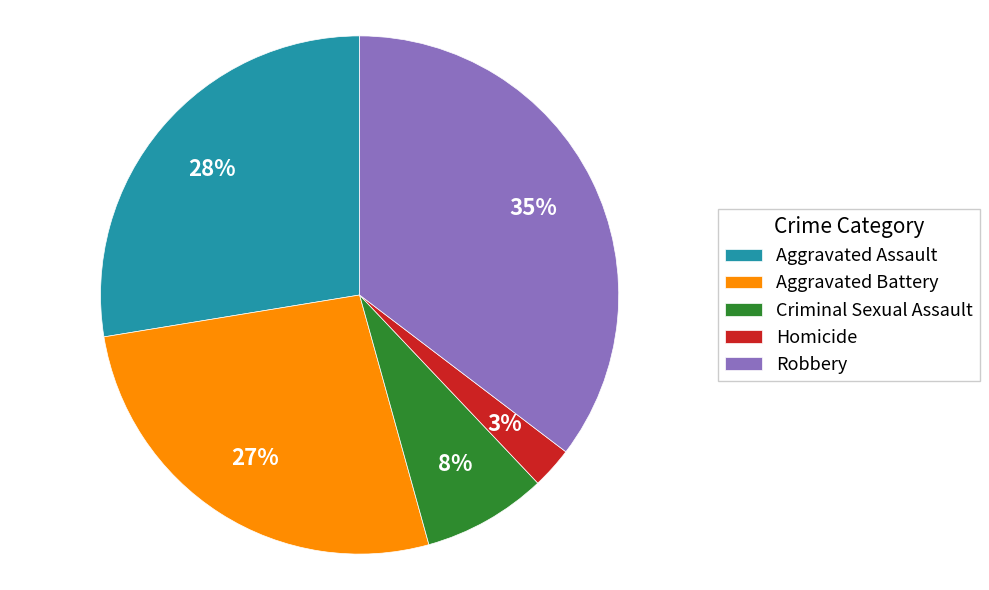

What is the smallest slice in the pie chart?

Homicide